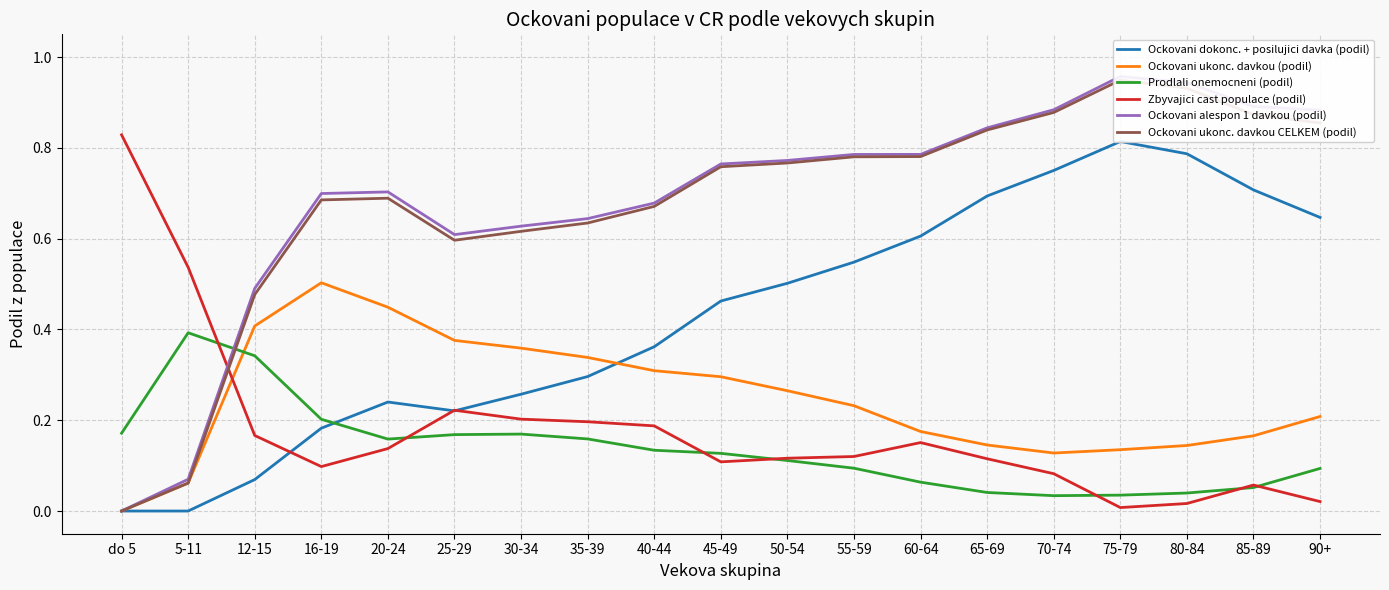

At which category does Prodlali onemocneni (podil) reach its first local peak?

5-11